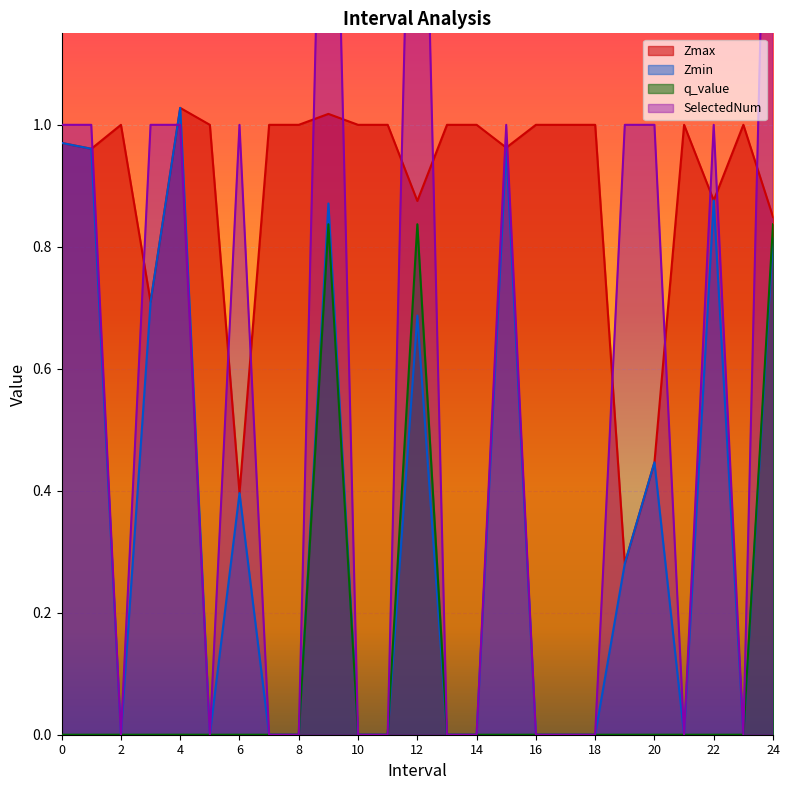

The value of Zmin at 13 is 0.0. True or false?

True